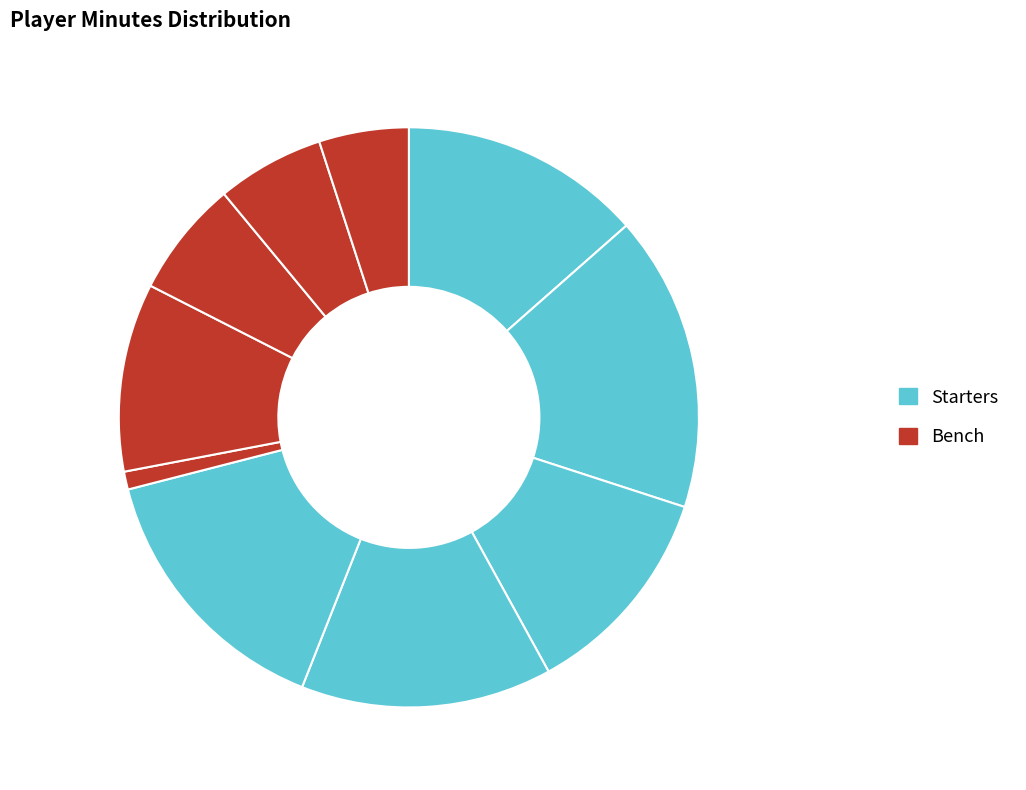

Rank the categories by value from lowest to highest.

K. Brown, L. Robinson, T. Osburn, A. Arop, L. Jungers, D. Brougham, M. Sutton, J. Marshall, JJ White, F. Fidler